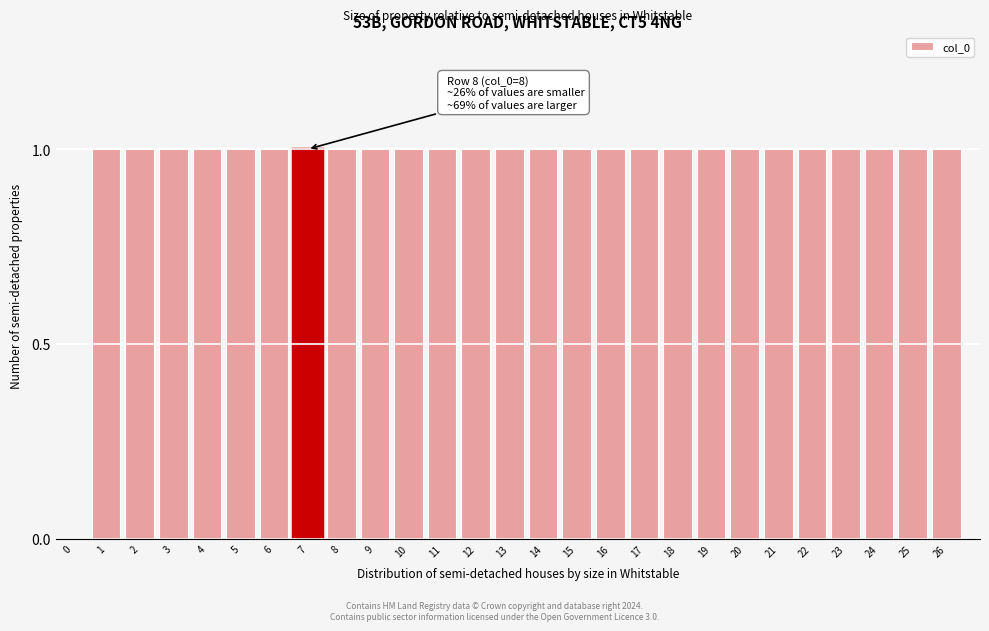

Reading left to right, extract all data points from this chart.

0=0	1=1	2=1	3=1	4=1	5=1	6=1	7=1	8=1	9=1	10=1	11=1	12=1	13=1	14=1	15=1	16=1	17=1	18=1	19=1	20=1	21=1	22=1	23=1	24=1	25=1	26=1